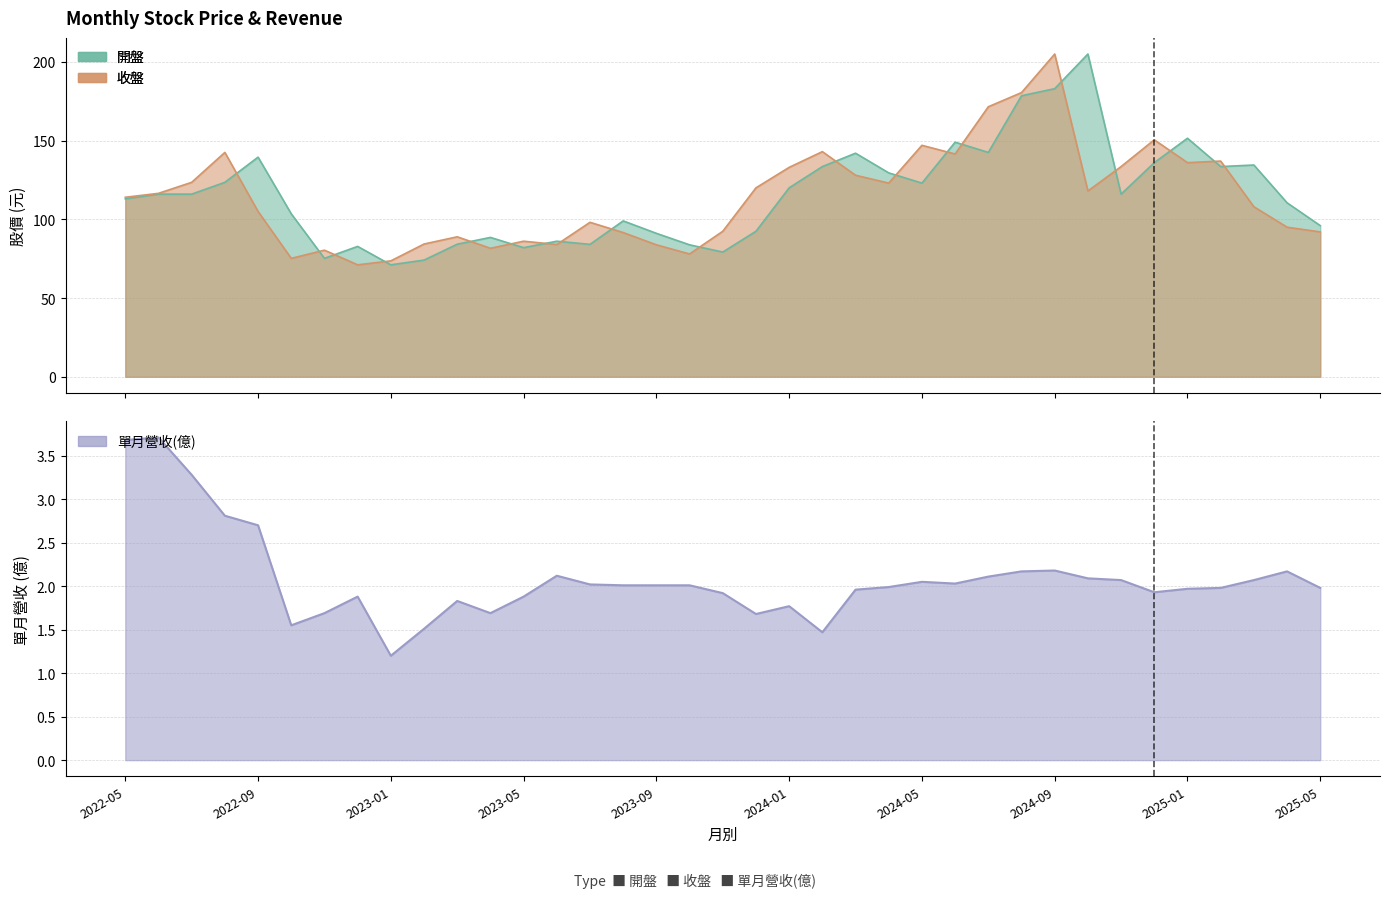

At which label does 單月營收(億) reach its peak?

2022-06